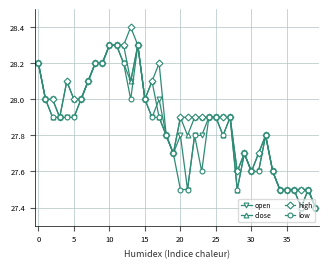

How many lines are shown in the chart?

4